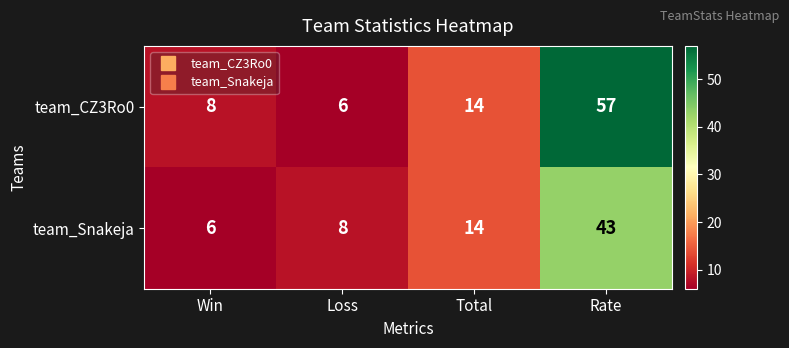

What is the difference between the maximum and minimum values in the team_CZ3Ro0 series?

51